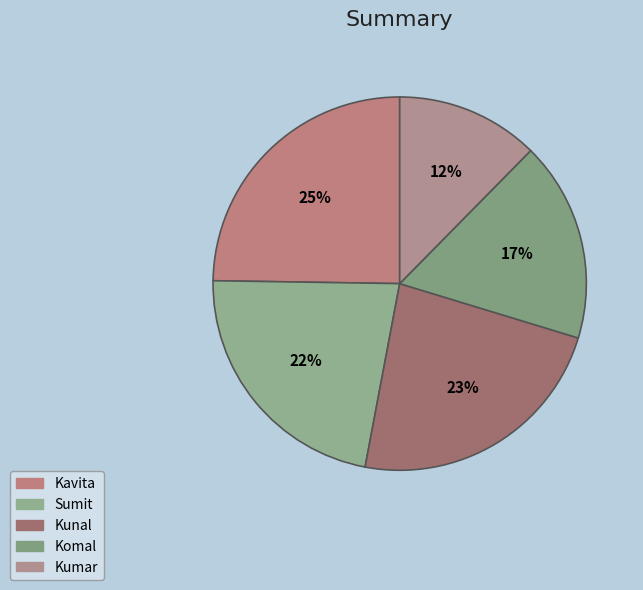

To the nearest percent, what portion does Kavita represent?

25%